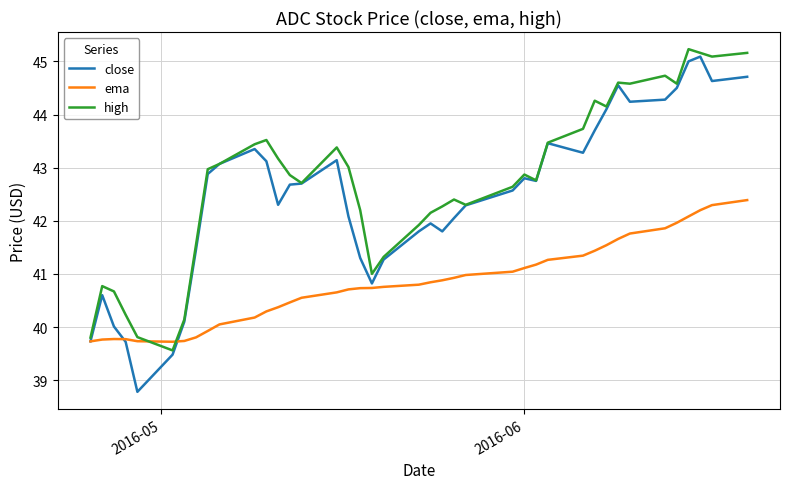

What is the difference between the maximum and minimum values in the close series?

6.3